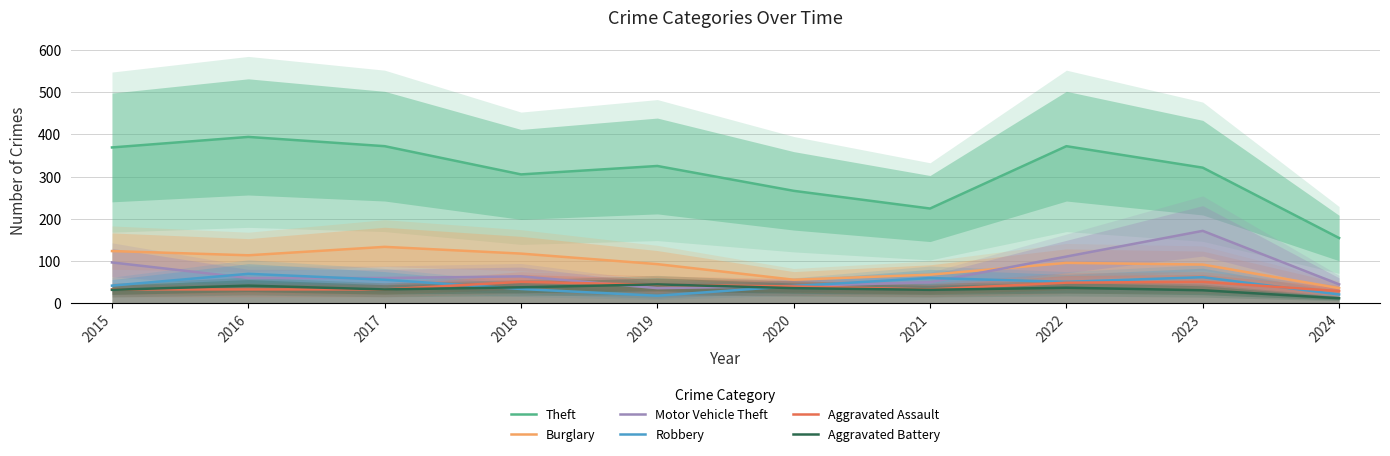

How many lines are shown in the chart?

6